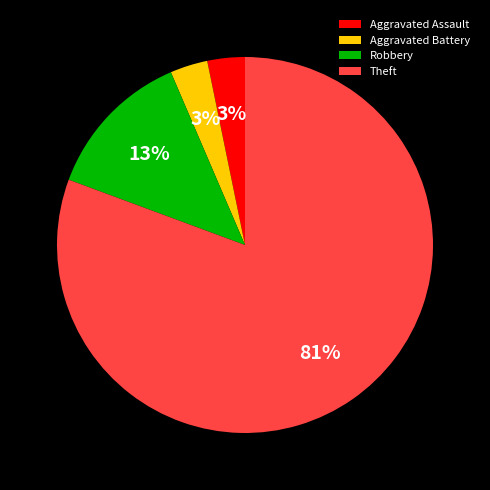

What is the largest slice in the pie chart?

Theft